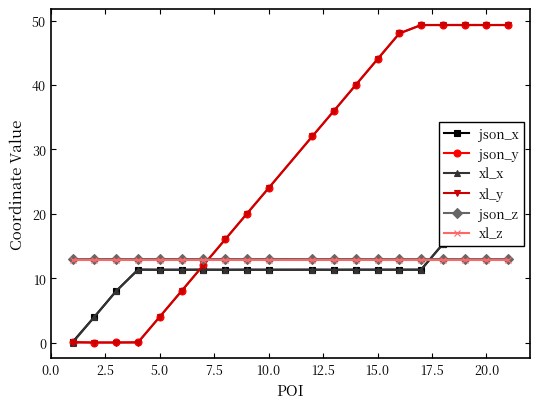

What is the sum of all xl_x values?

244.1